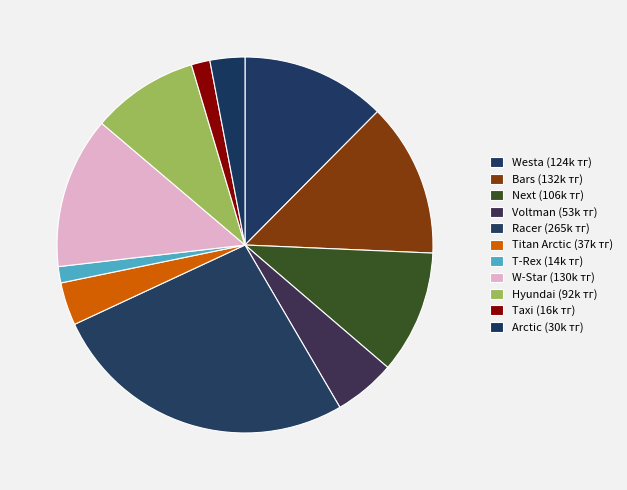

How many segments does this pie chart have?

11